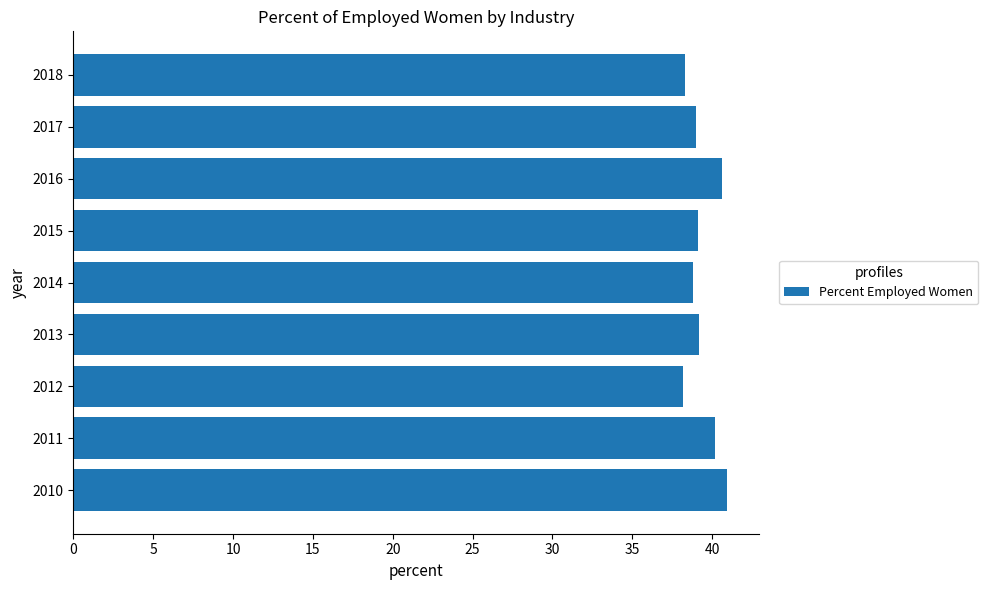

The value at 2012 is 66.1. True or false?

False